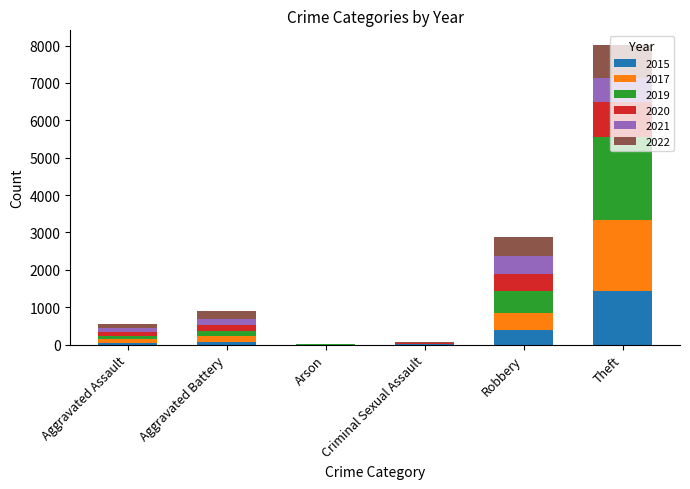

At which category is the sum across all series the highest?

Theft